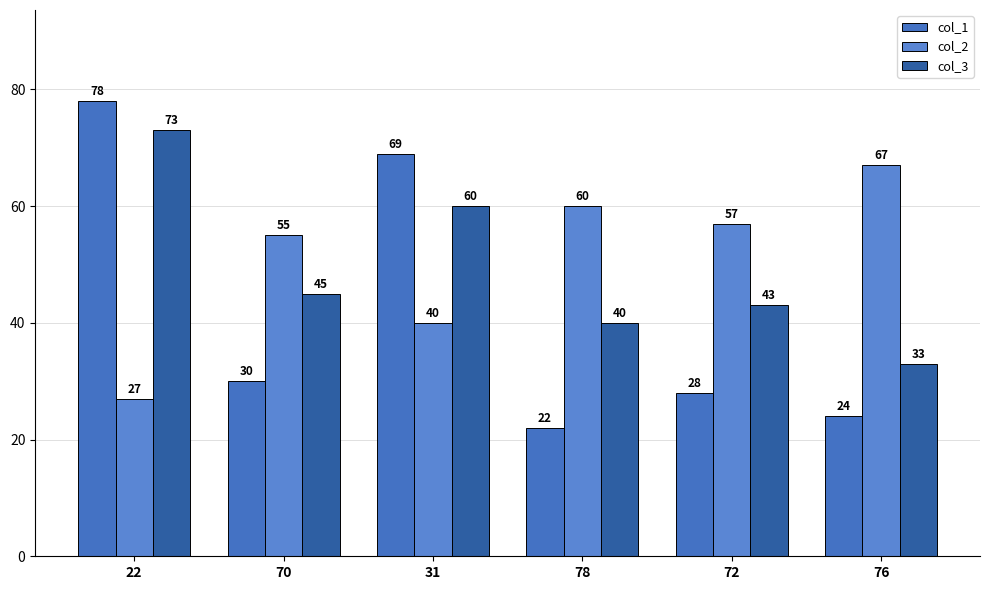

Which has a higher value, 31 or 76?

31